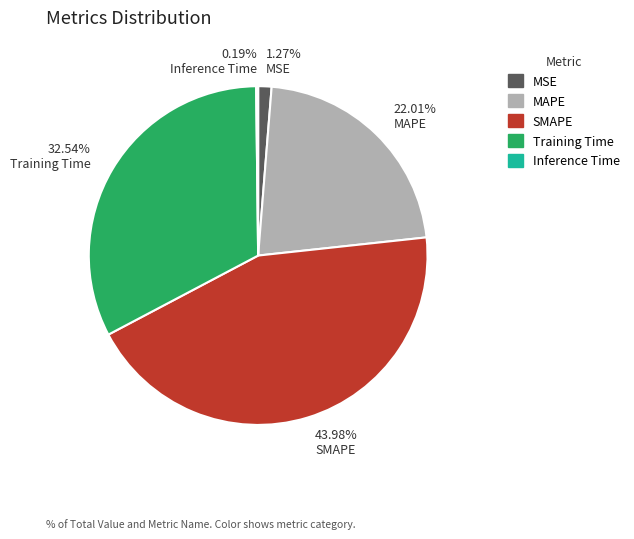

Is it true that MAPE is 22% of the pie?

True